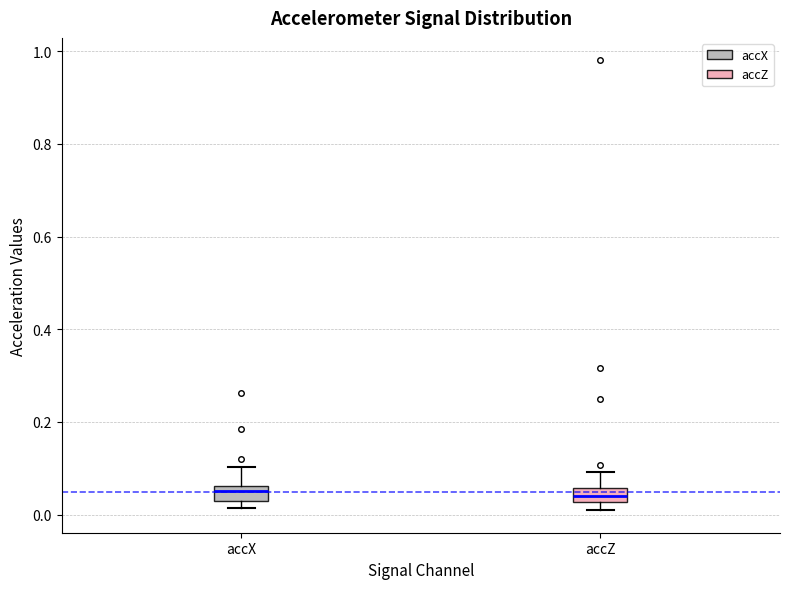

Reading left to right, read every box against the y-axis: the position of its median line, the range the box covers, and the ends of its whiskers. The values are not printed on the chart, so give them approximately, as read against the axis.

accX: median 0.06 (inside the box), box 0.02 to 0.06, whiskers 0.02 (below the box's lower edge) to 0.10
accZ: median 0.04, box 0.02 to 0.06, whiskers 0.00 to 0.10